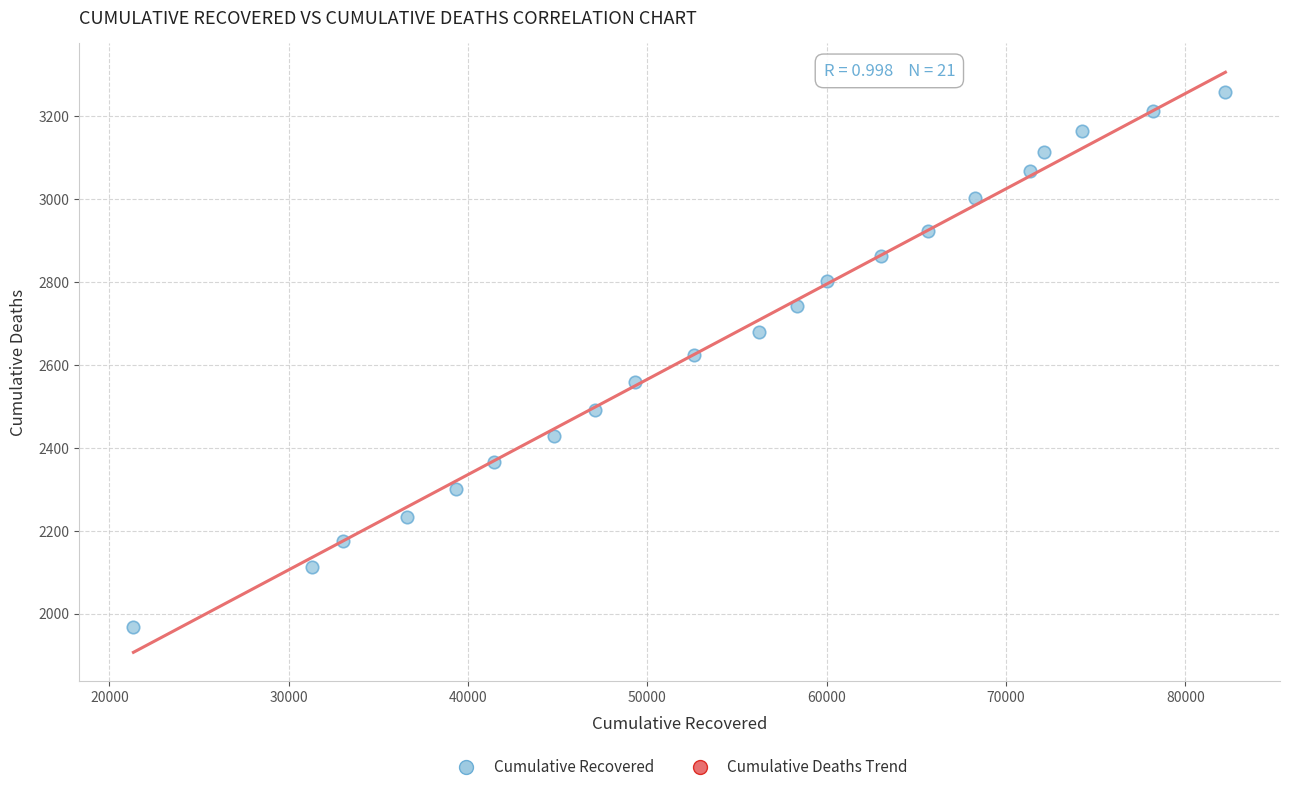

What is the range of X values (max minus min)?

60885